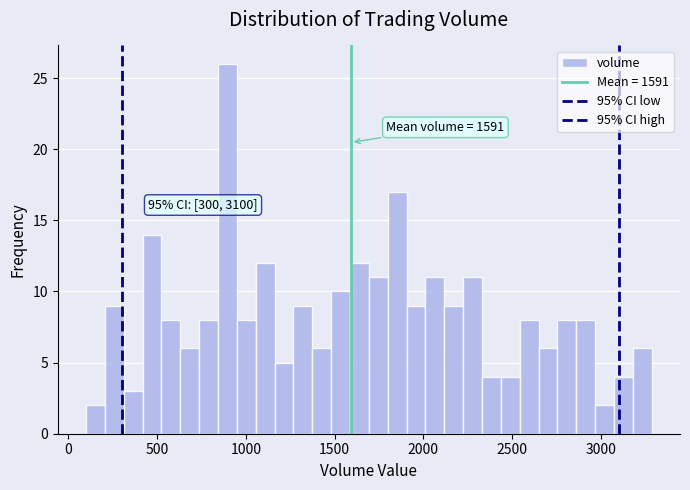

Read against the x-axis, roughly where is the centre of the tallest bar?

900